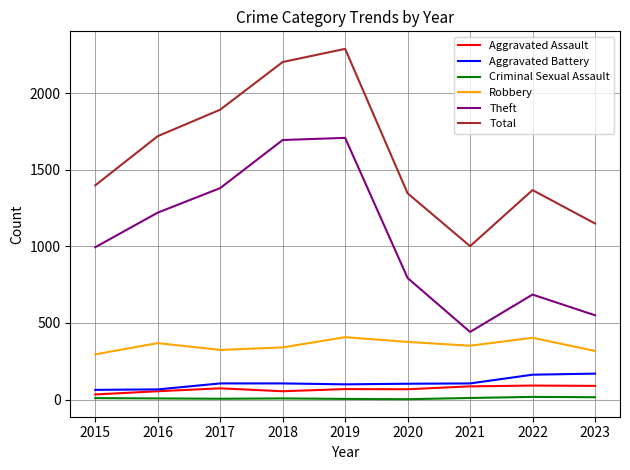

True or false: Aggravated Assault and Theft cross at least once.

False